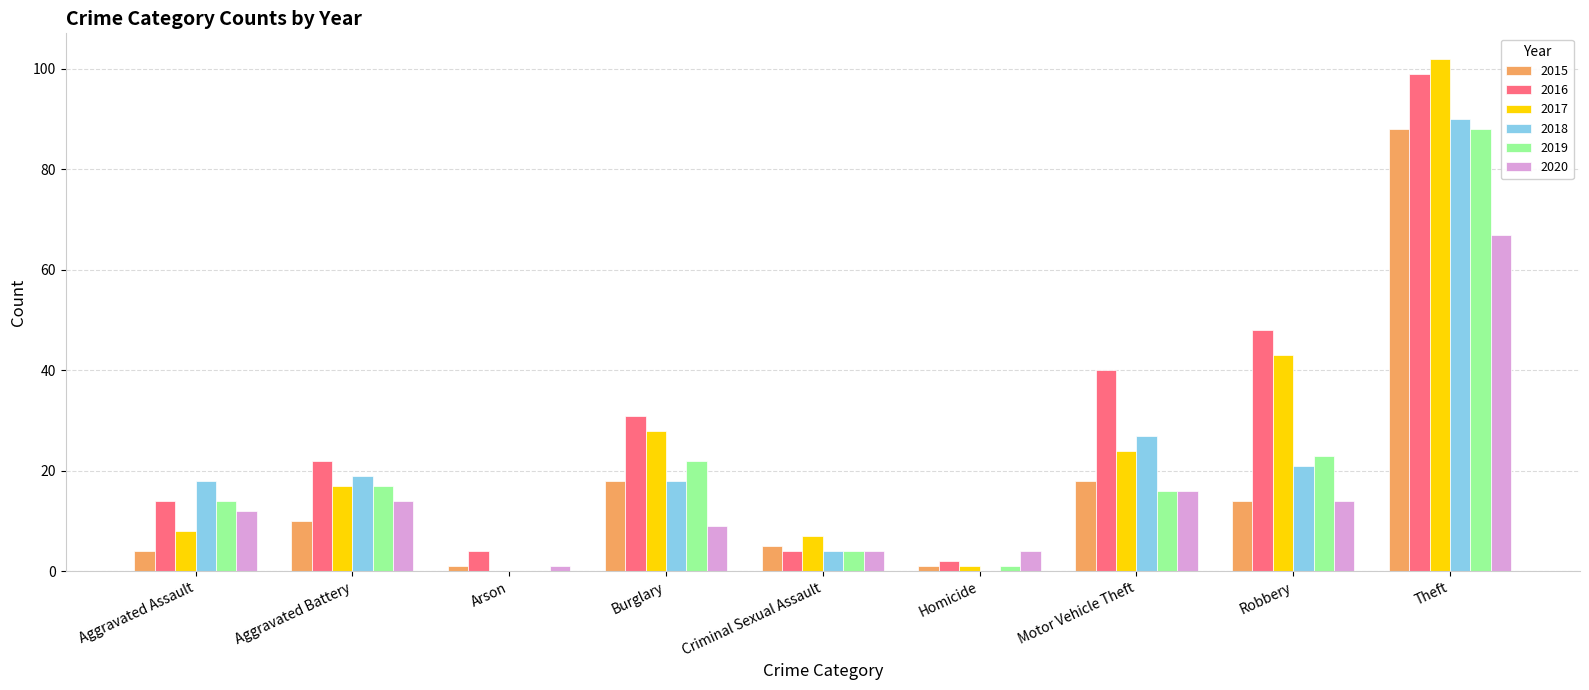

What is the difference between the 2018 values at Theft and Arson?

90